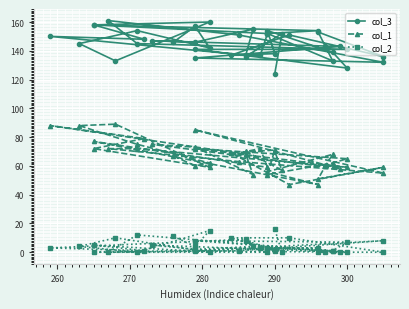

What are all the series names shown in the legend?

col_3, col_1, col_2